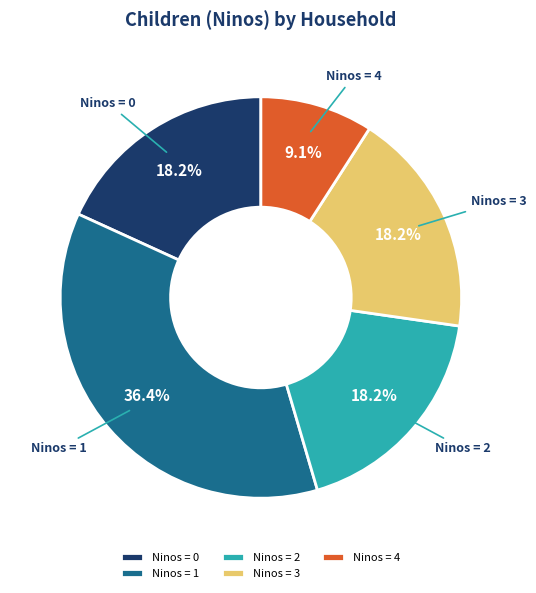

Count the number of slices in the pie.

5